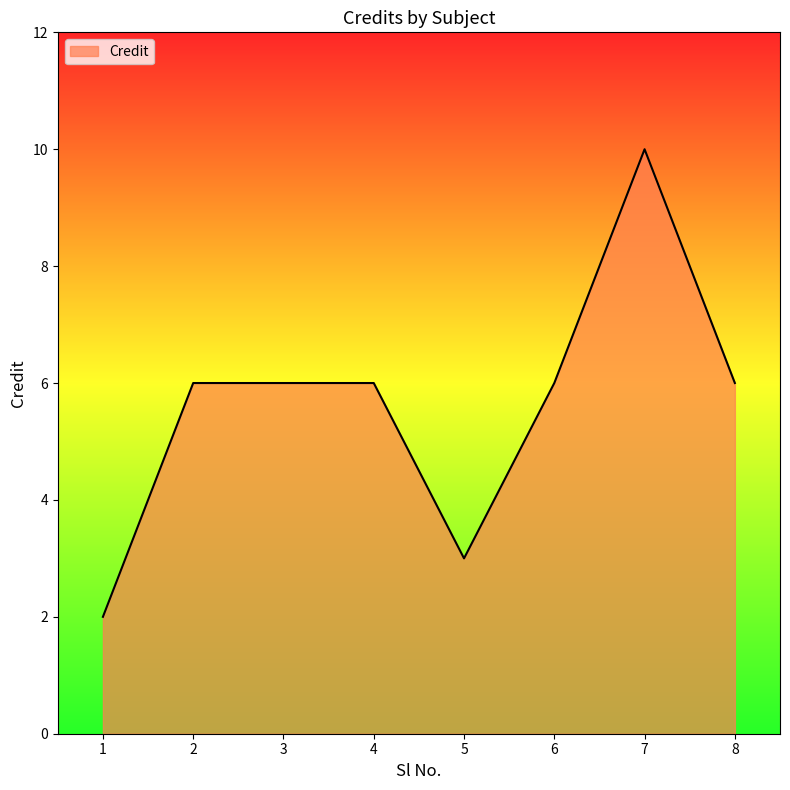

Which label corresponds to the smallest value in the chart?

1